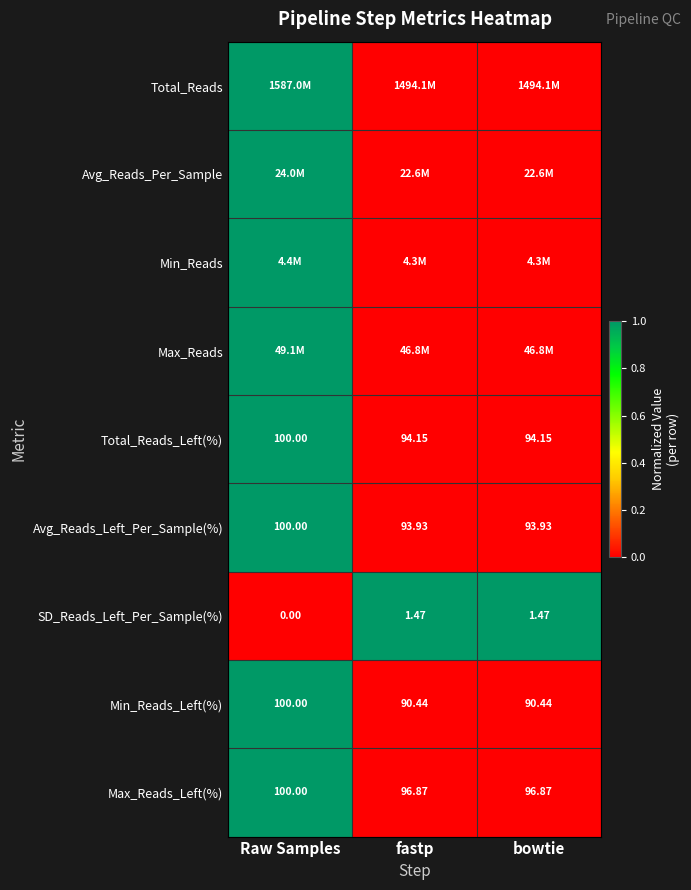

Which category has the lowest value in the SD_Reads_Left_Per_Sample(%) series?

Raw Samples